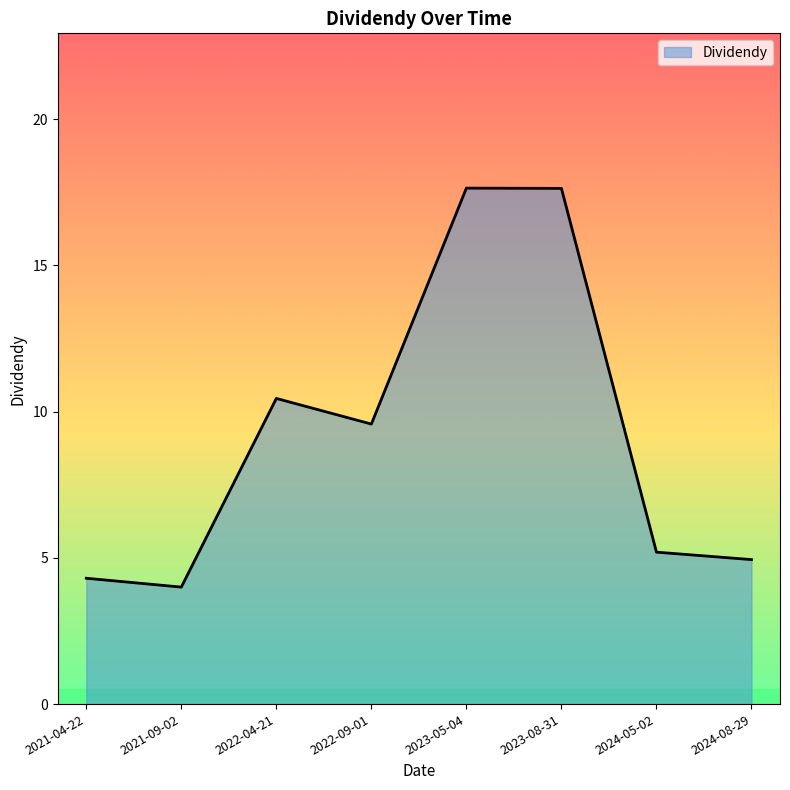

The value at 2022-04-21 is 10.5. True or false?

True